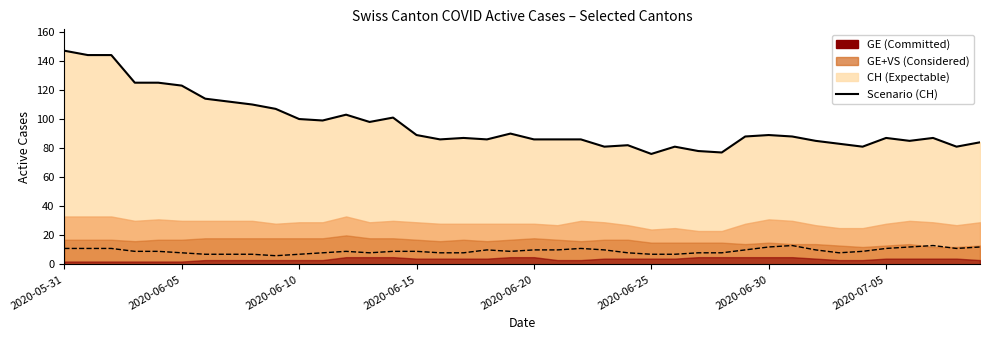

At which category does Scenario (CH) reach its first local peak?

12